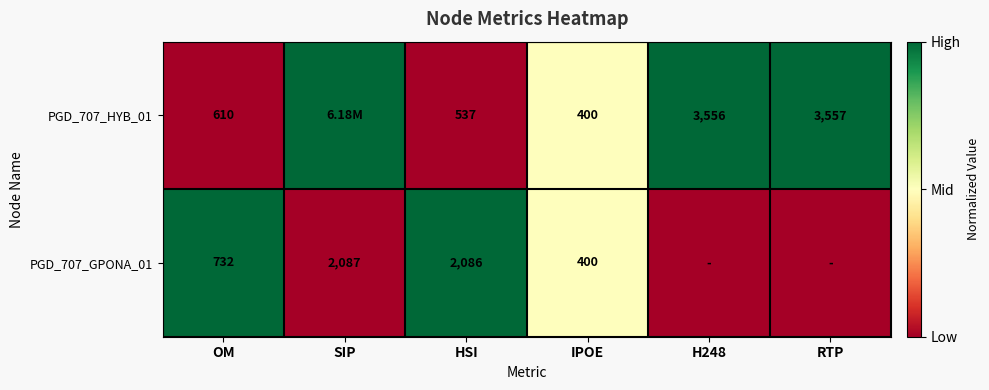

At how many categories does at least one series exceed 0?

6